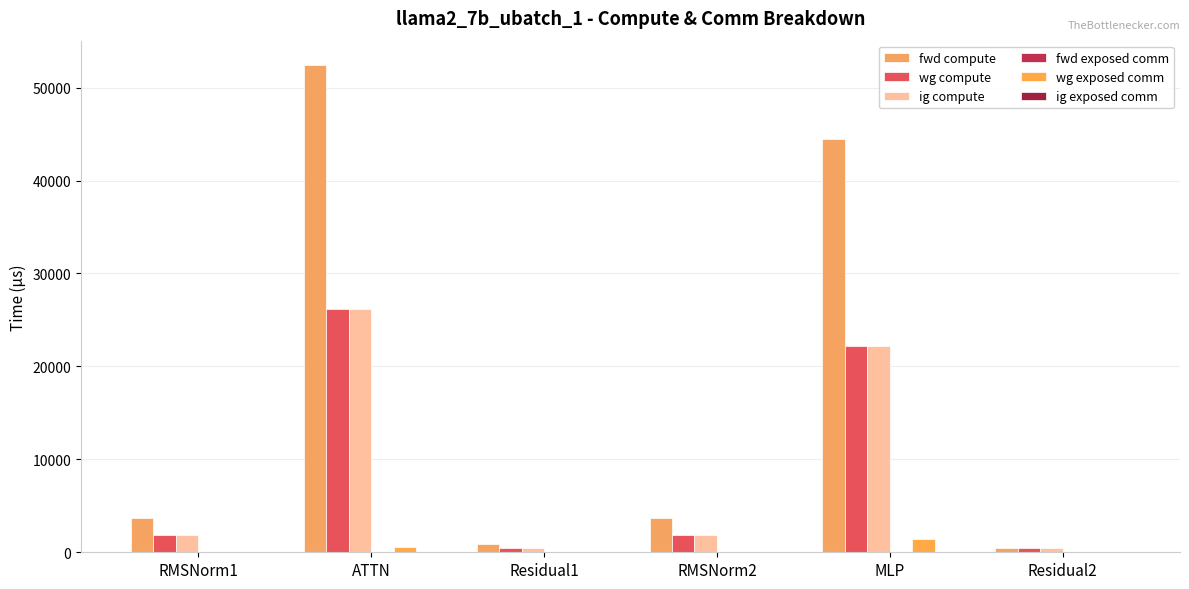

What is the average value of the wg compute series?

8822.0